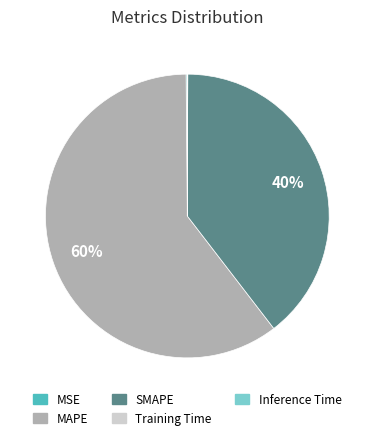

To the nearest percent, what is the average slice percentage?

20%